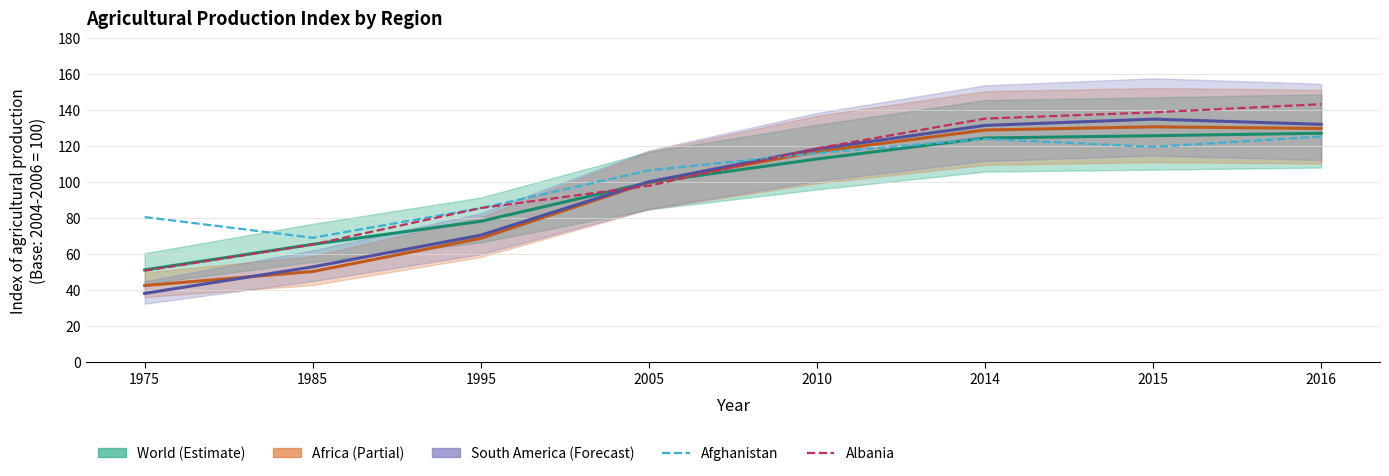

Is this an area chart (filled region under the line)?

No